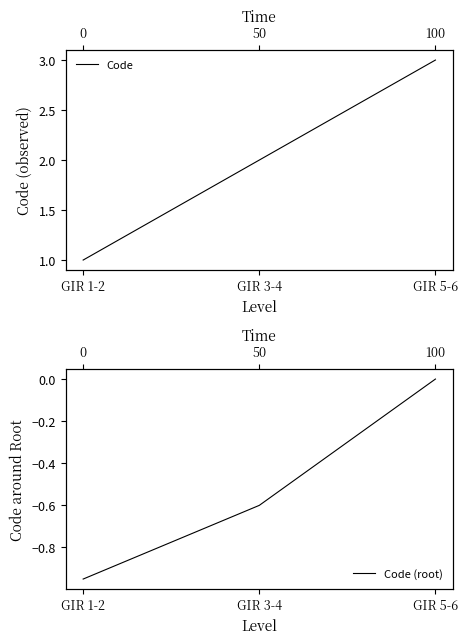

Which series has the largest range (max minus min)?

Code